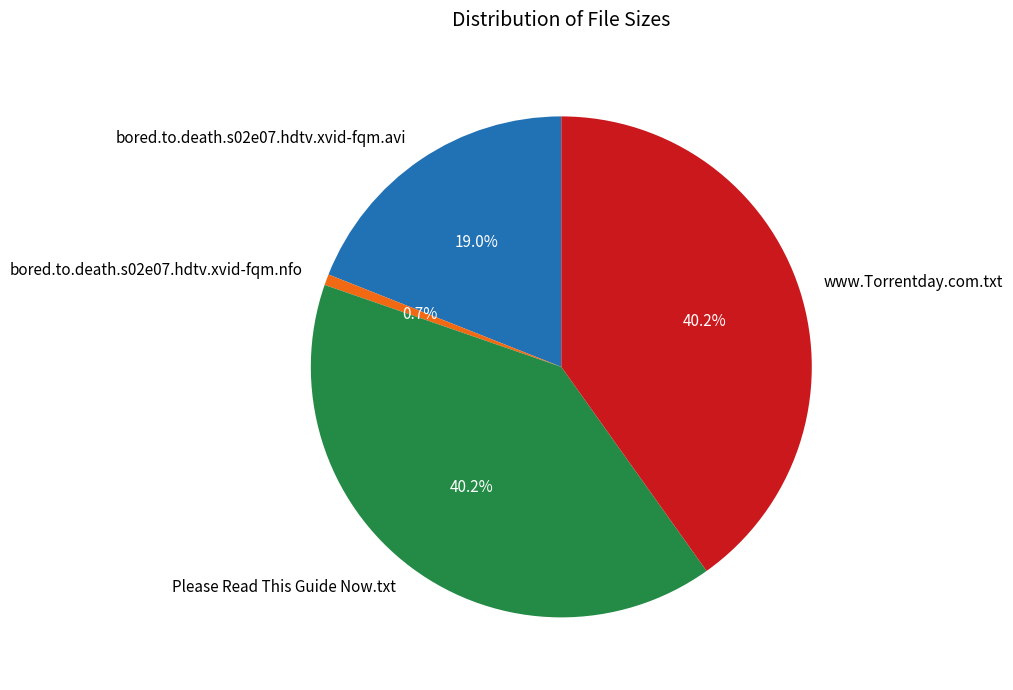

How many slices are in this pie chart?

4